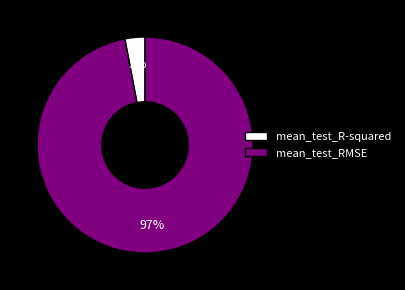

Which slice is the smallest?

mean_test_R-squared